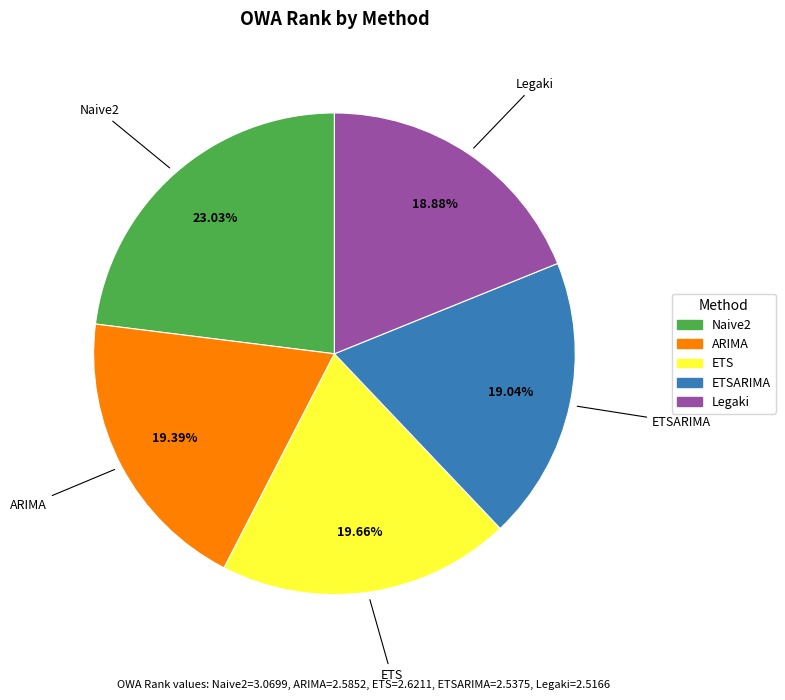

To the nearest percent, what is the average slice percentage?

20%